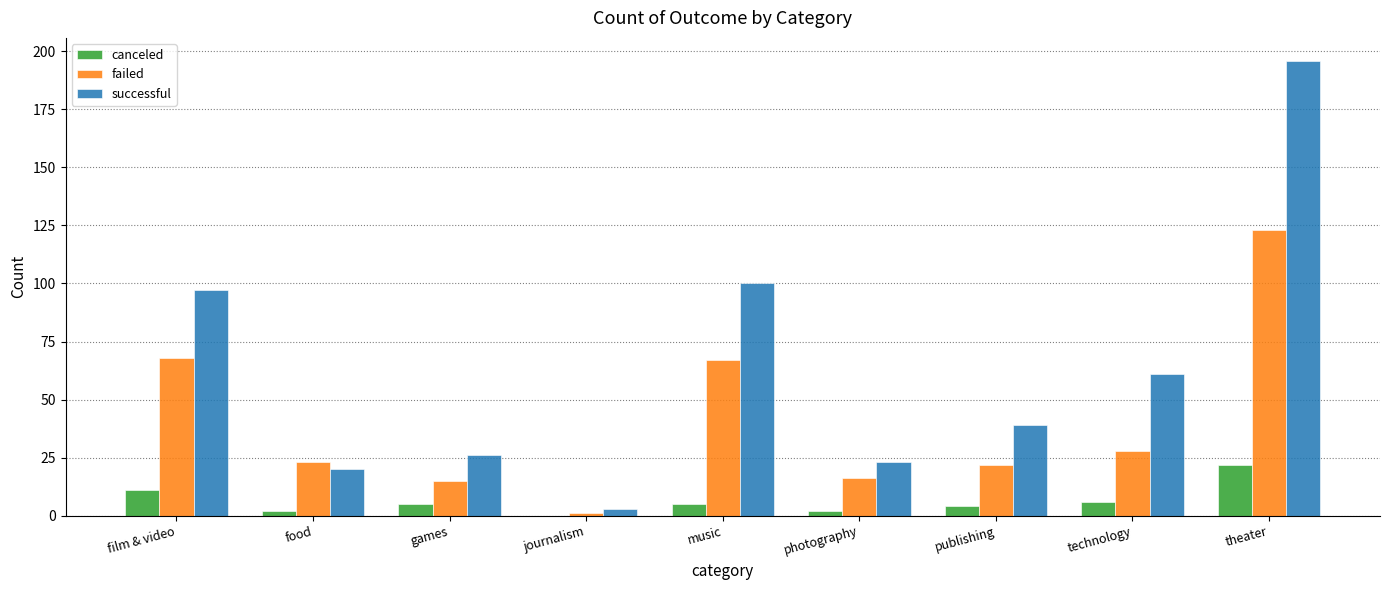

How many data points does each series have?

9